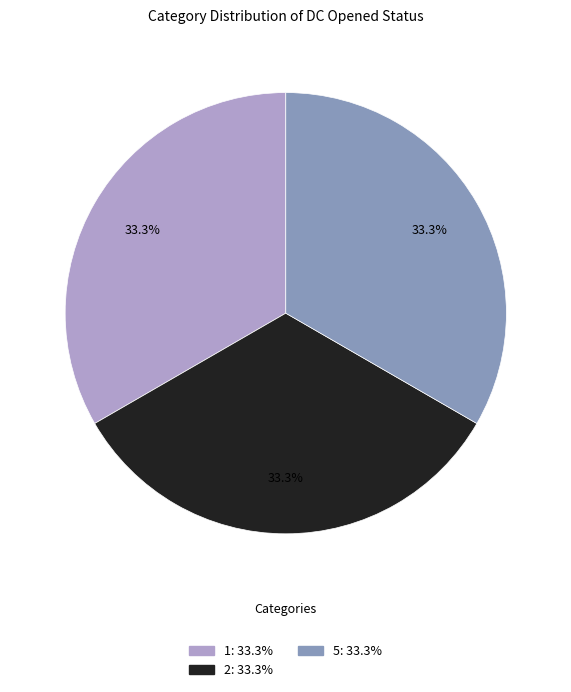

To the nearest percent, what is the average slice percentage?

33%